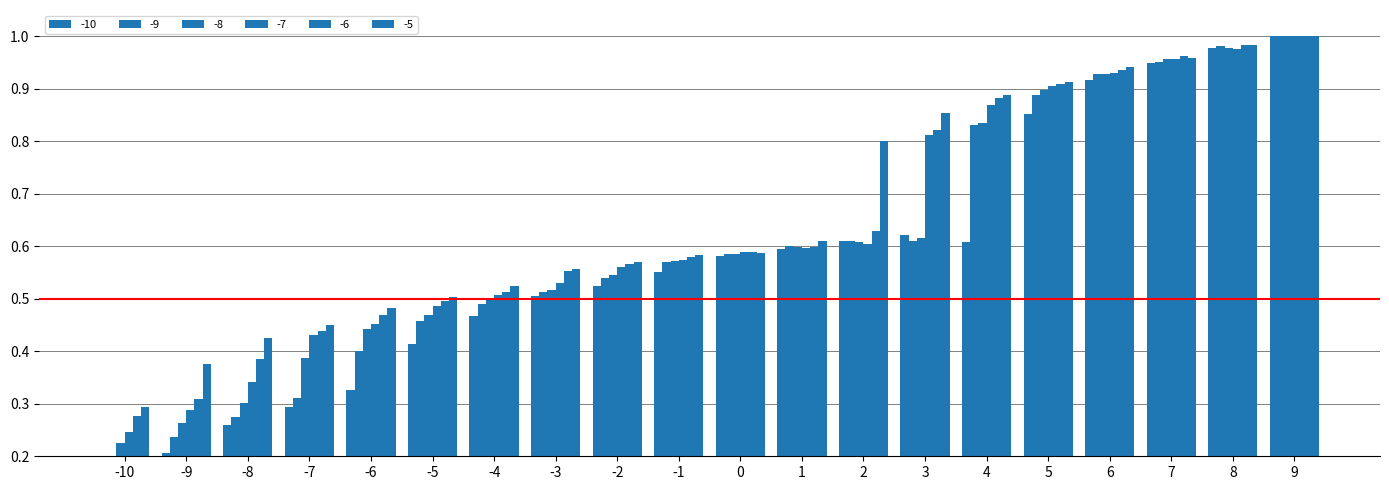

What is the value of the -5 bar at the 10th from the left?

0.6